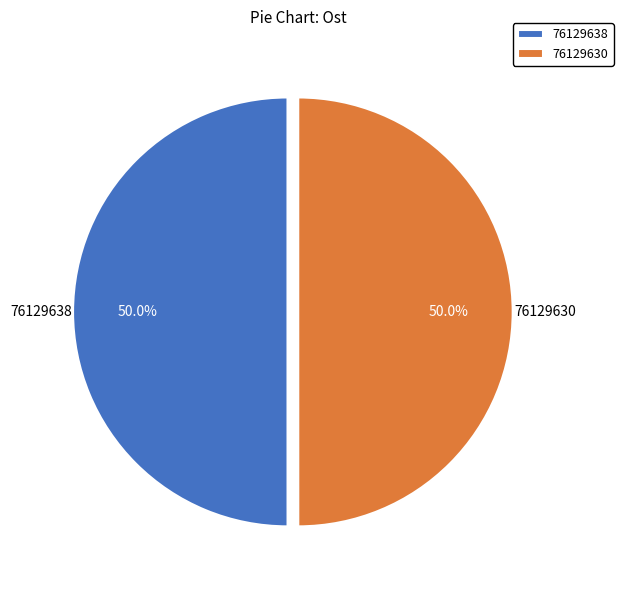

What is the ratio of the value at 76129638 to the value at 76129630?

1.0